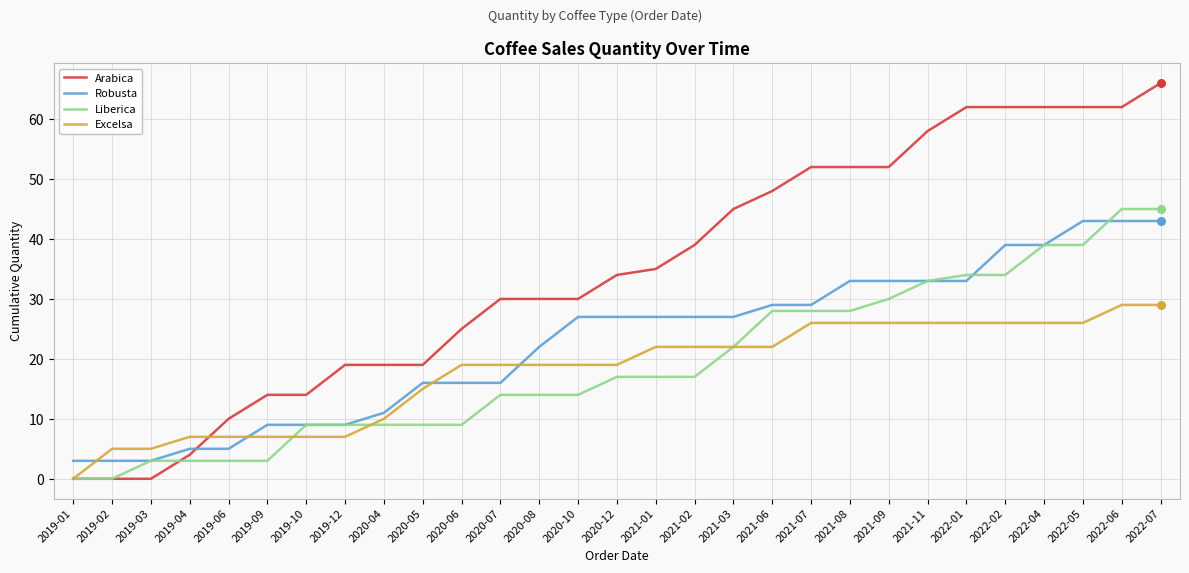

What is the spread (max minus min) of values at 2019-06?

7